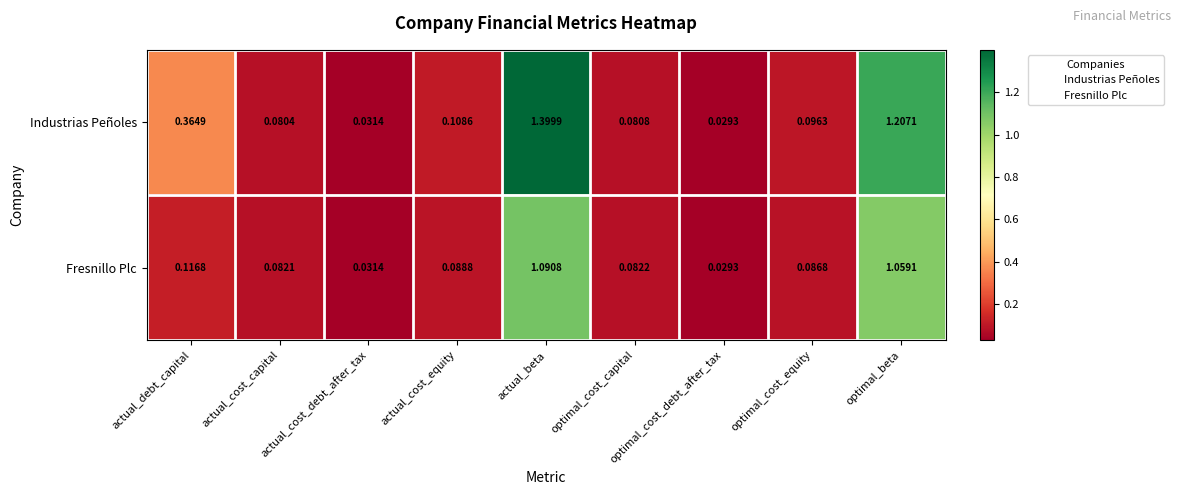

Which series changed the most between actual_beta and optimal_beta?

Industrias Peñoles